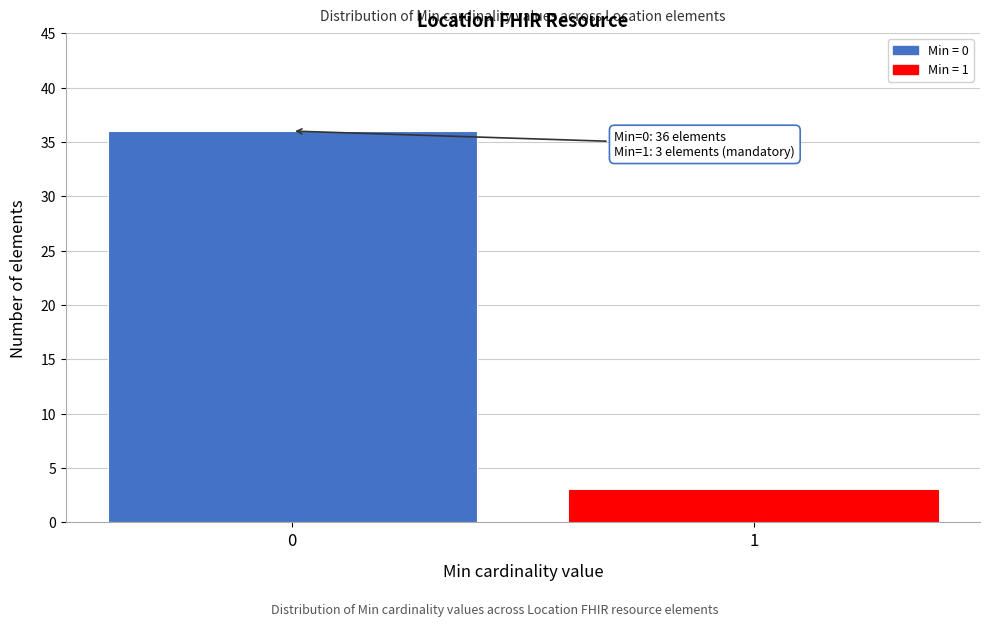

Reading right to left, transcribe all the data shown in this chart.

3	36